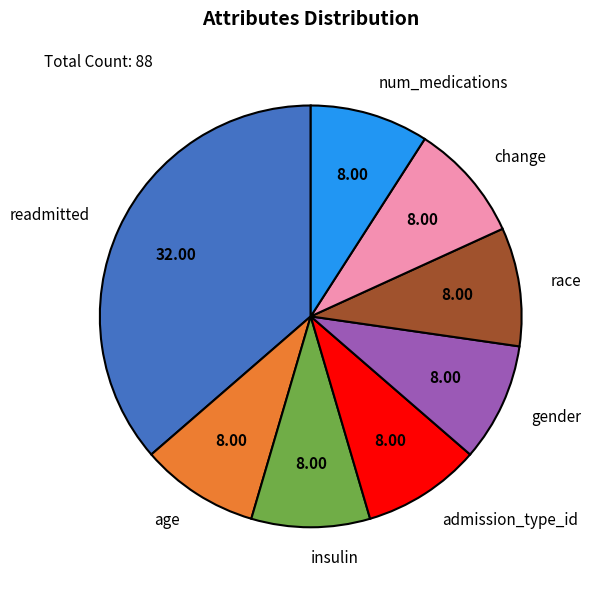

Combined, do readmitted and age account for over 50%?

No